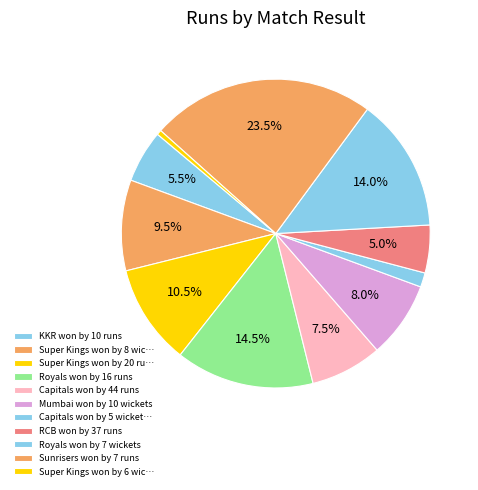

How many segments does this pie chart have?

11